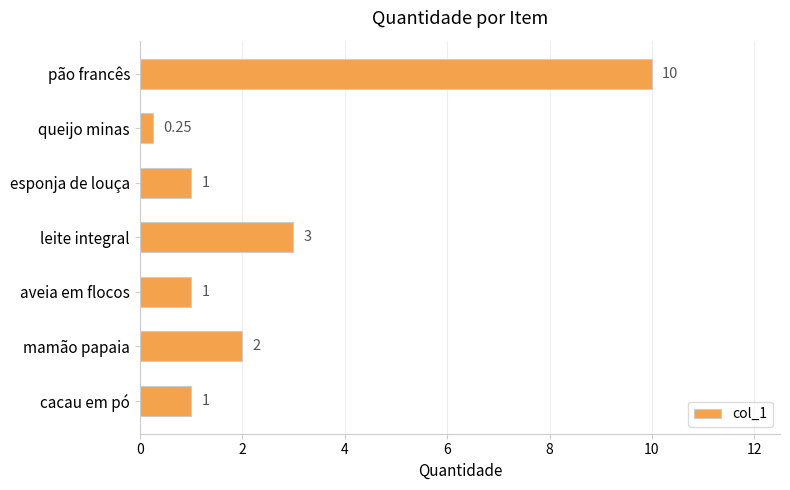

Where is the data nearest to the value 5?

leite integral